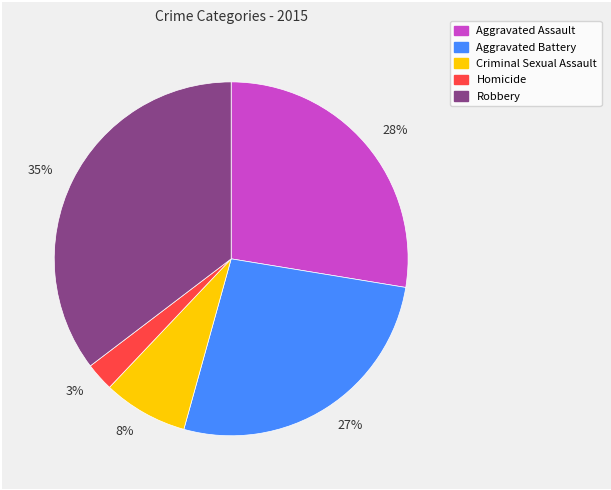

To the nearest percent, what is the average slice percentage?

20%